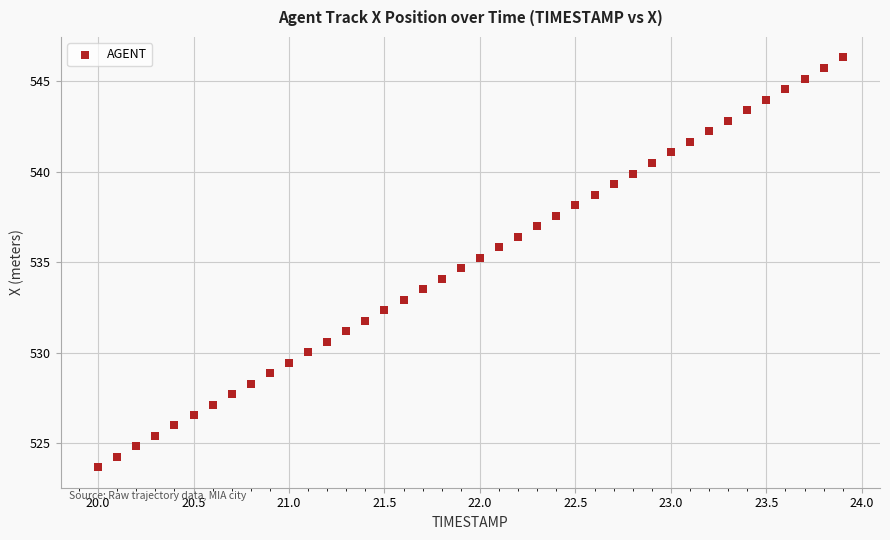

What is the range of Y values (max minus min)?

22.6